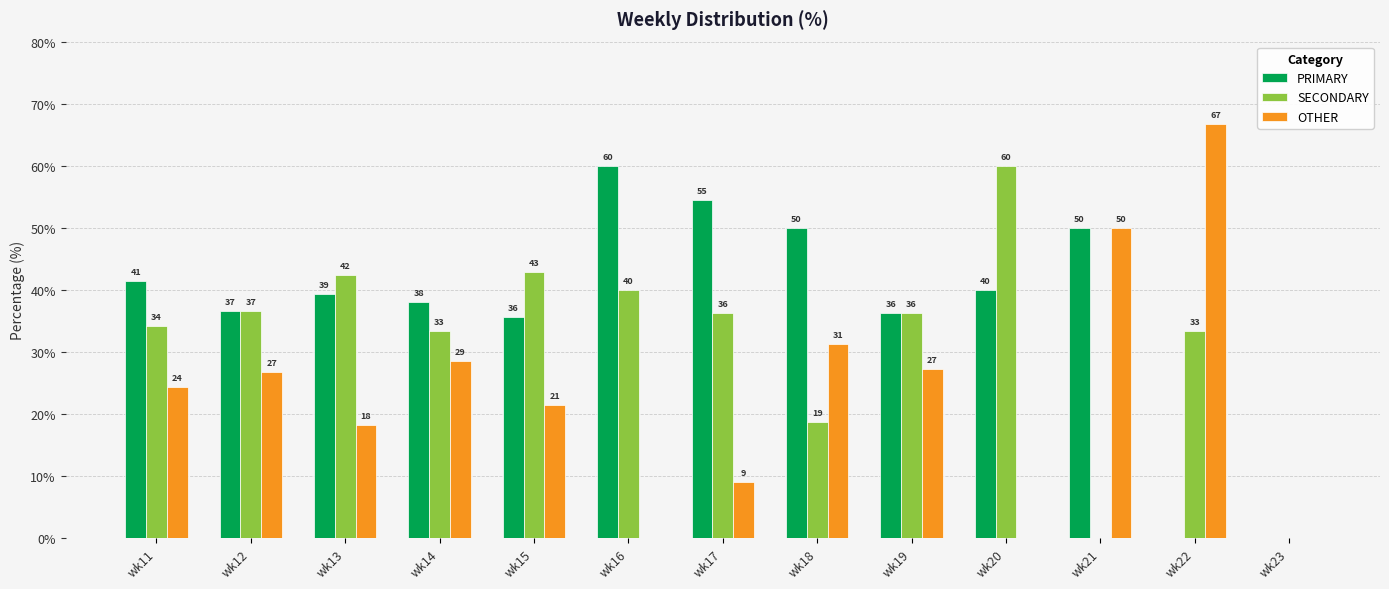

Reading left to right, extract all data points from this chart.

PRIMARY: 41.5	36.6	39.4	38.1	35.7	60.0	54.5	50.0	36.4	40.0	50.0	0.0	0.0
SECONDARY: 34.1	36.6	42.4	33.3	42.9	40.0	36.4	18.8	36.4	60.0	0.0	33.3	0.0
OTHER: 24.4	26.8	18.2	28.6	21.4	0.0	9.1	31.2	27.3	0.0	50.0	66.7	0.0